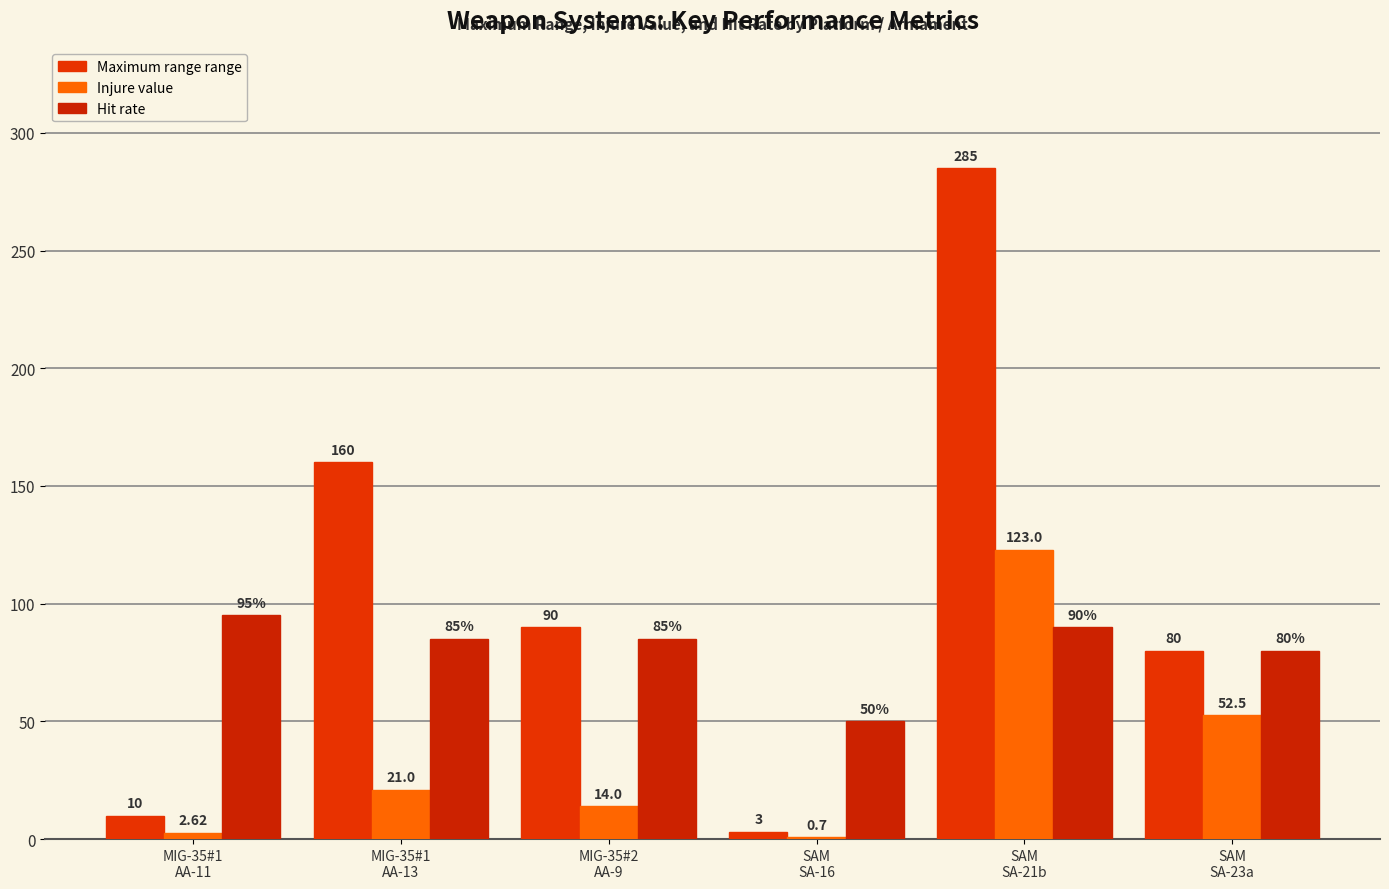

What are all the series names shown in the legend?

Maximum range range, Injure value, Hit rate